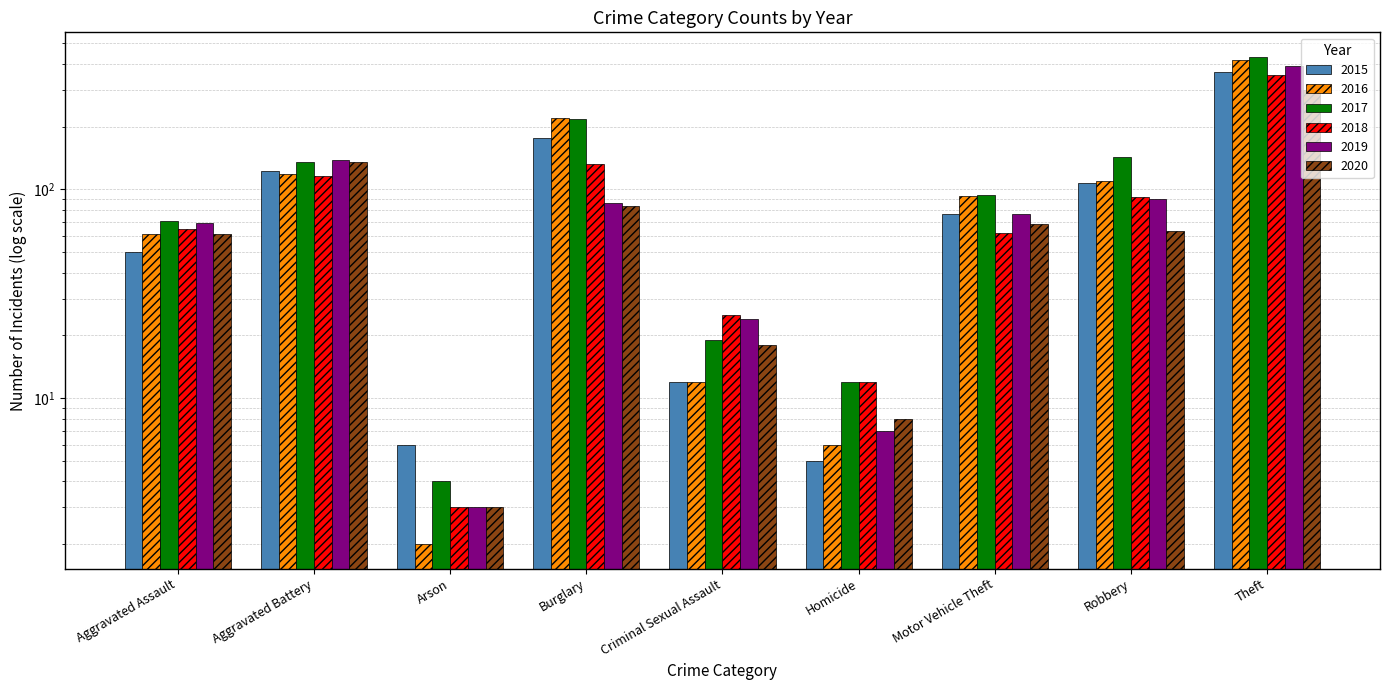

Which series has the largest total across all categories?

2017